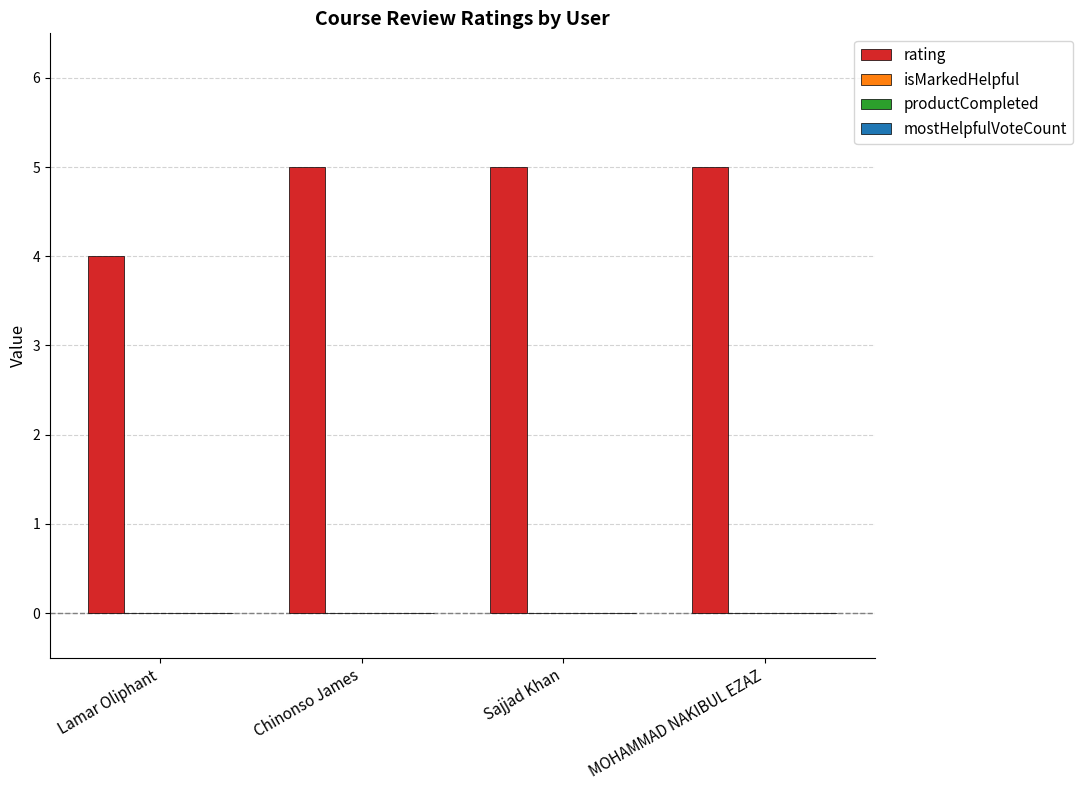

What is the greatest value displayed?

5